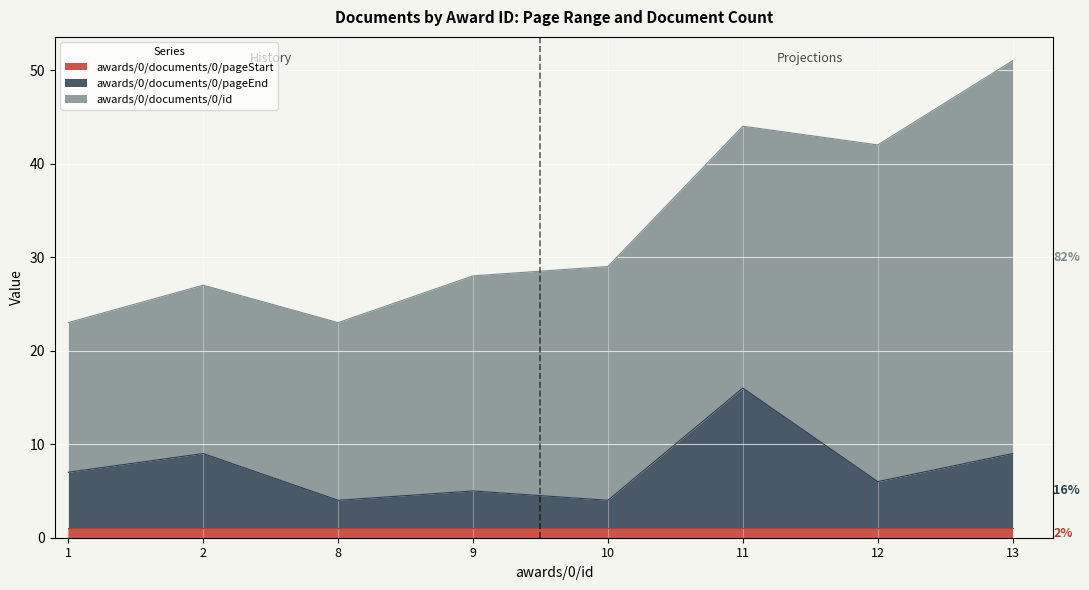

The awards/0/documents/0/pageEnd series shows 3 at 10. True or false?

True